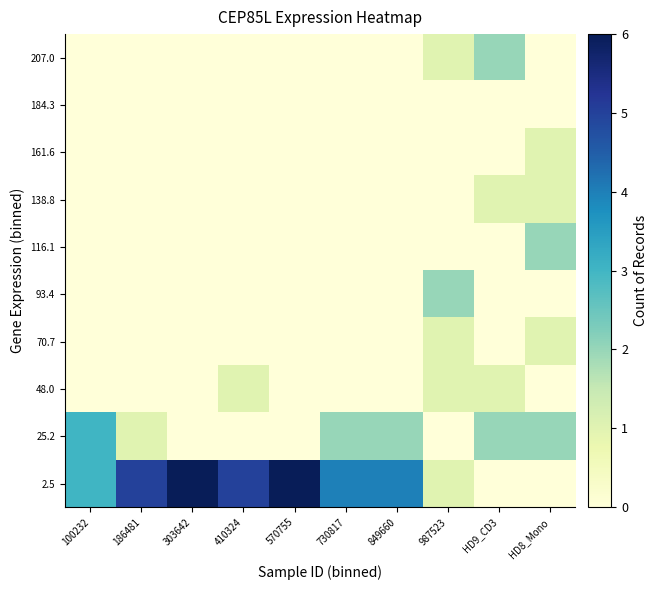

What is the total value across all series at 410324?

6